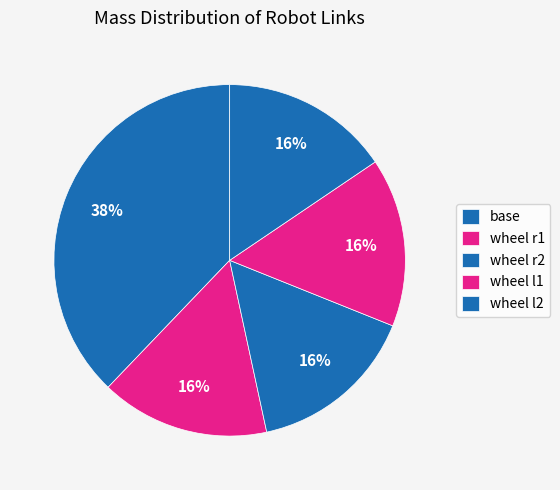

Rank the categories by value from lowest to highest.

wheel r1, wheel r2, wheel l1, wheel l2, base